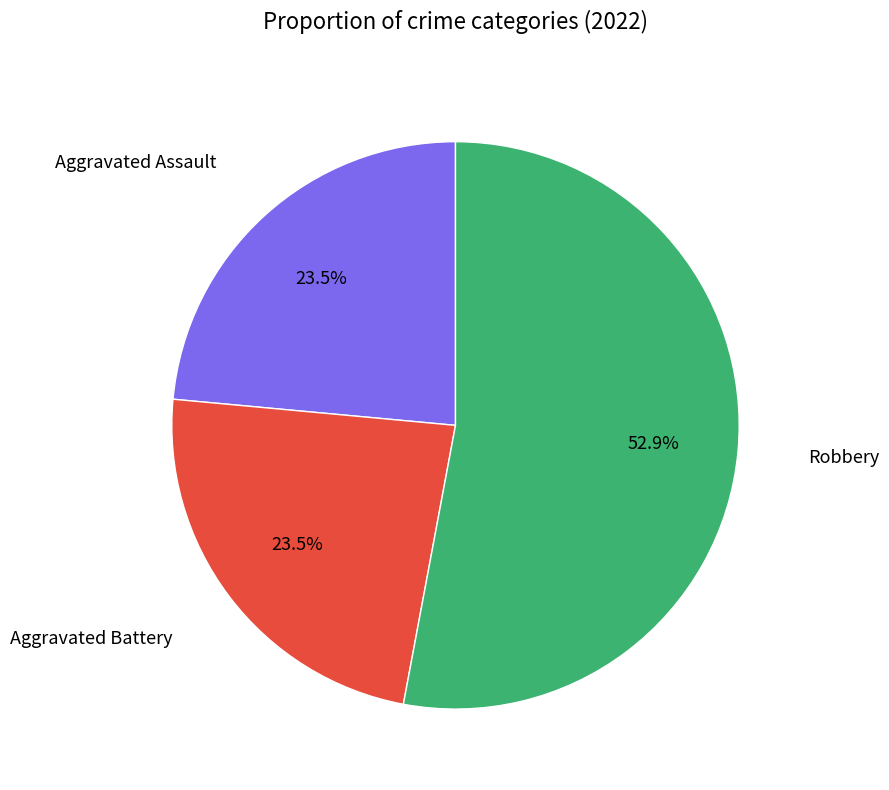

Does any single category account for the majority?

Yes